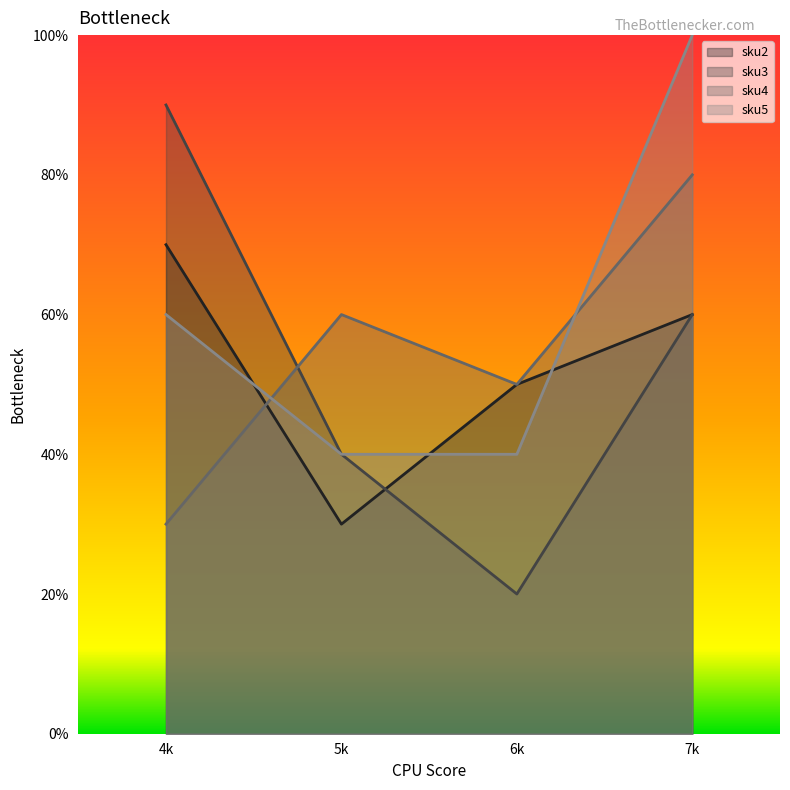

How many lines are shown in the chart?

4